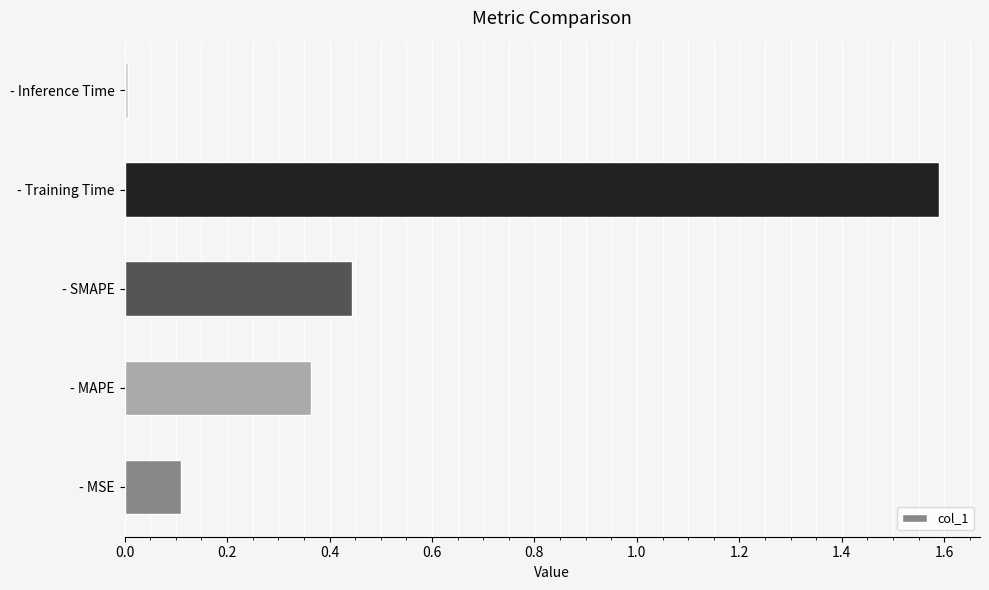

Which category has the lowest value across all series?

- Inference Time